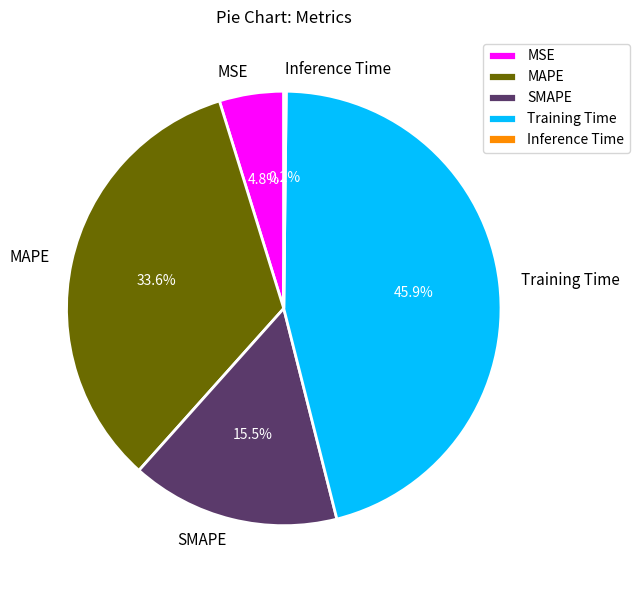

Does any single category account for the majority?

No